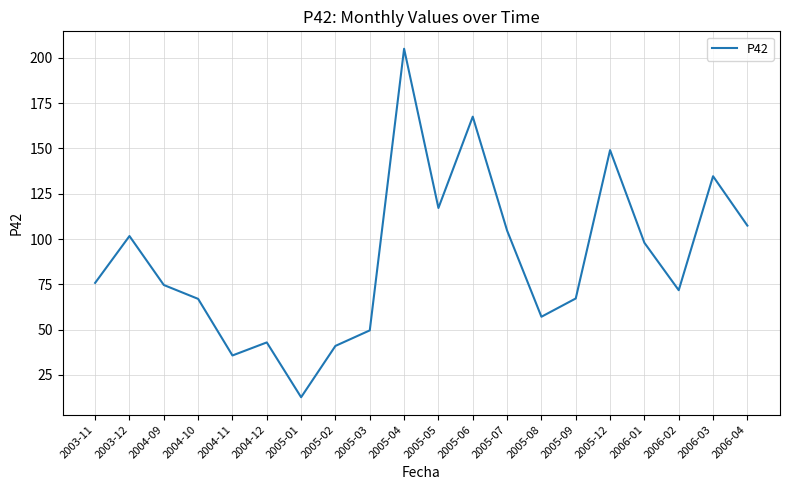

What position from the left is 2005-03?

9